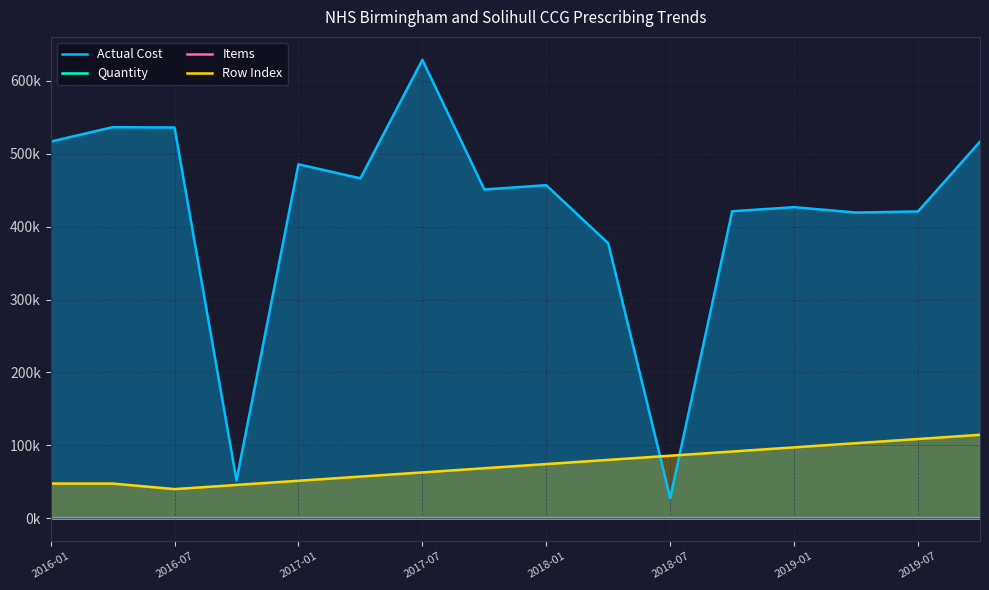

Which series has the largest total across all categories?

Actual Cost